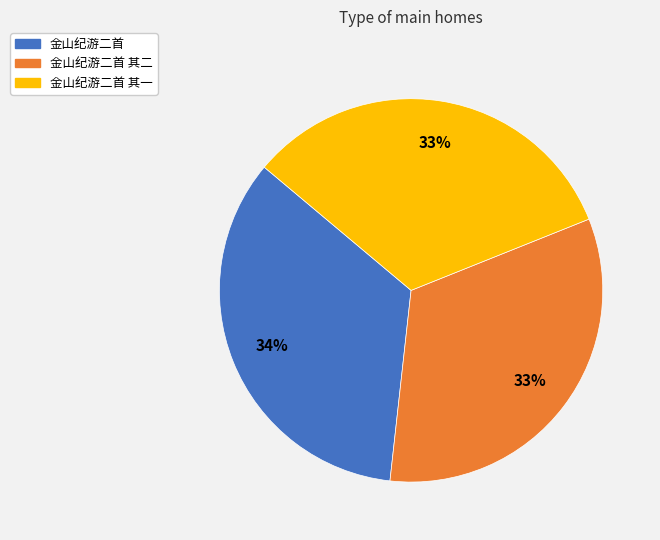

To the nearest percent, what is the average slice percentage?

33%